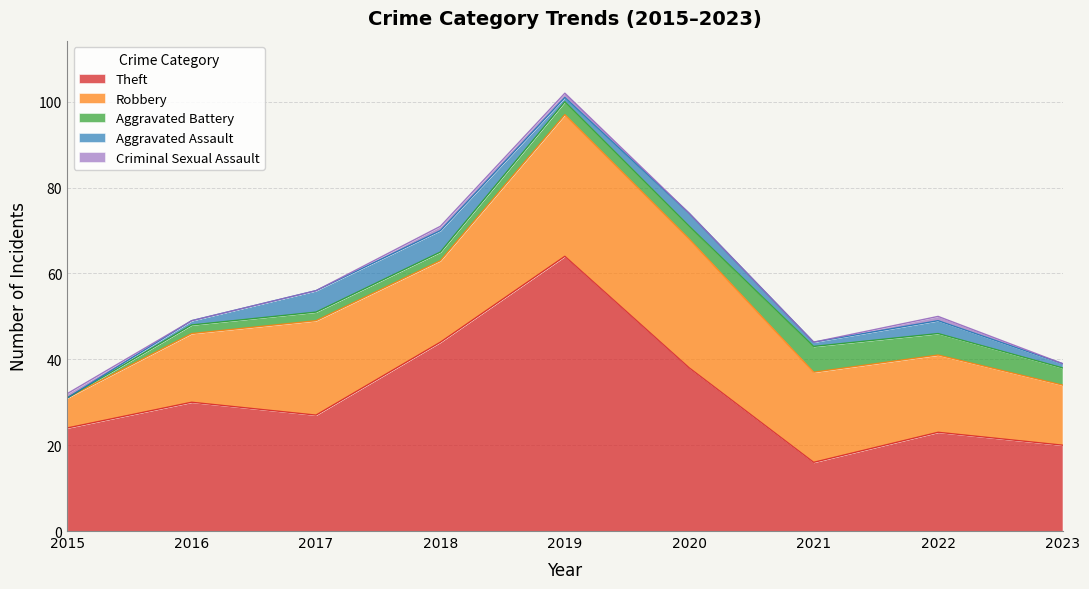

In Aggravated Assault, how many points are lower than both neighbors (excluding endpoints)?

2